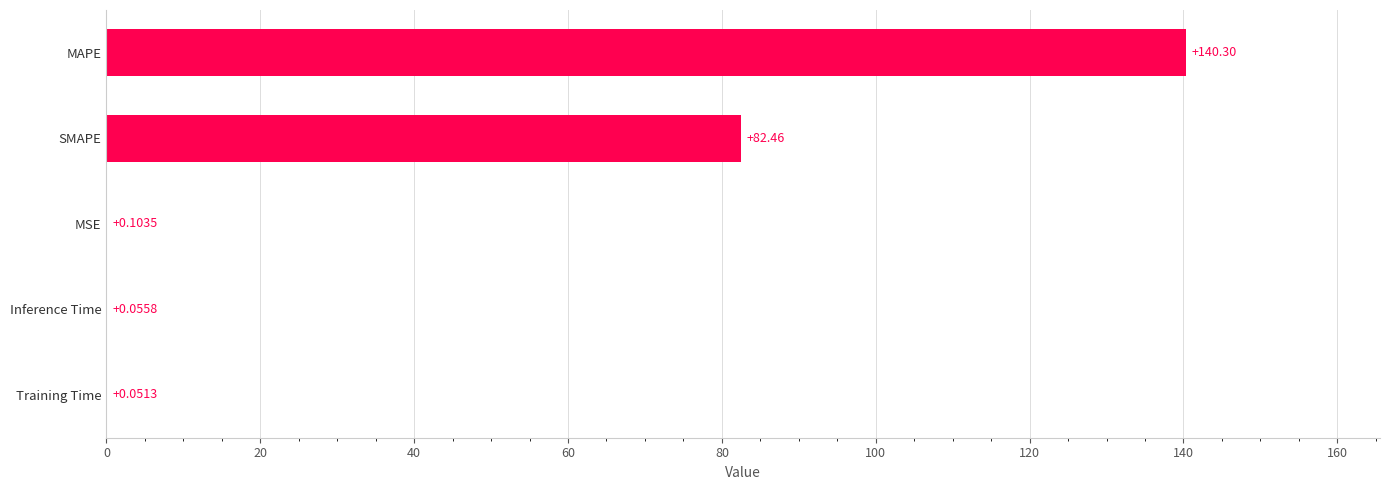

At which label is the value closest to 70?

SMAPE